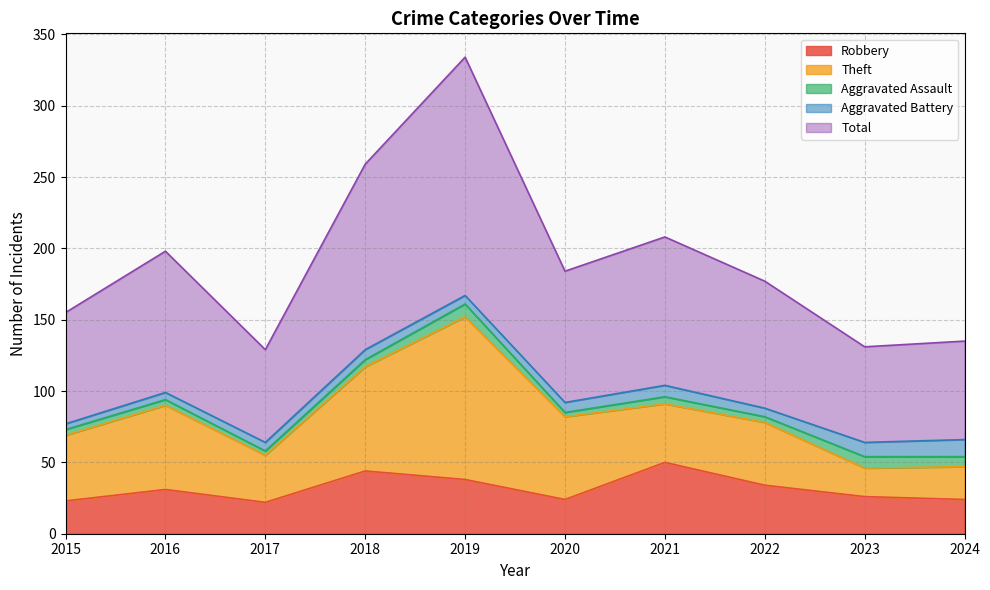

How many values in the Aggravated Battery series exceed 7?

3